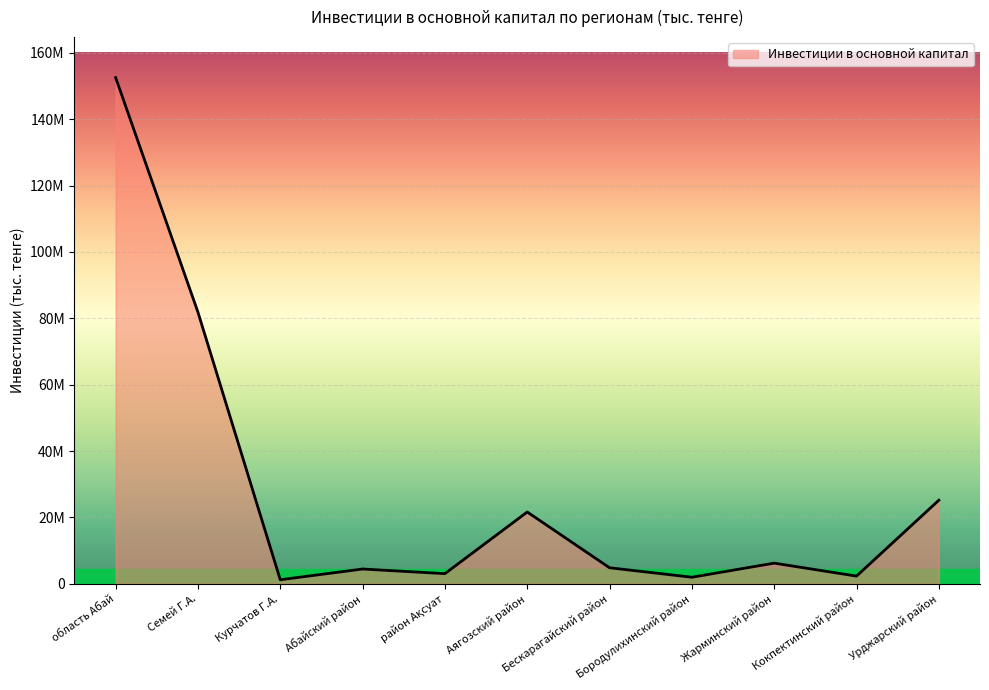

Approximately how many times larger is the value at Курчатов Г.А. compared to Аягозский район?

0.1